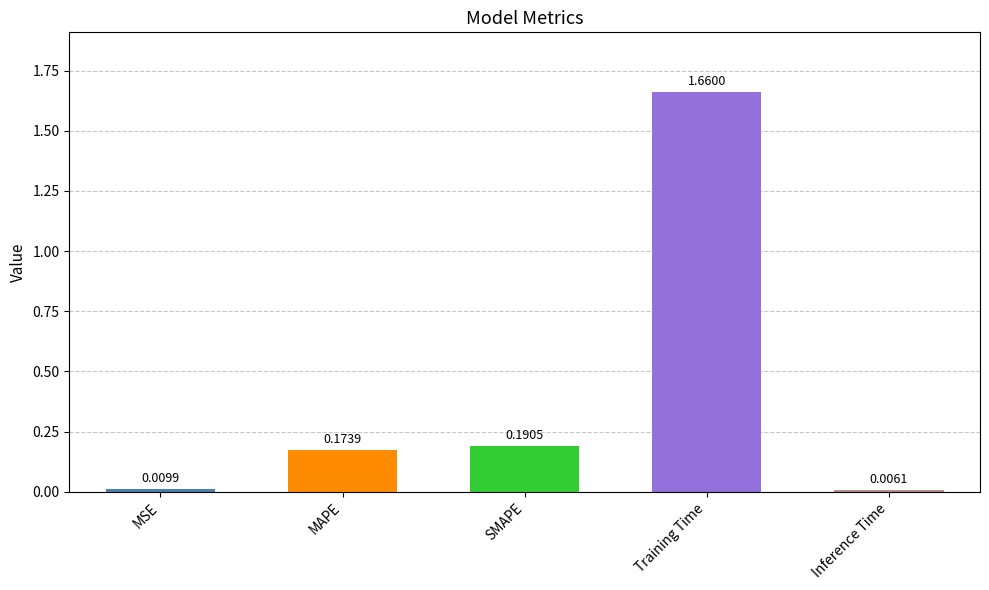

How many distinct data groups are displayed?

1